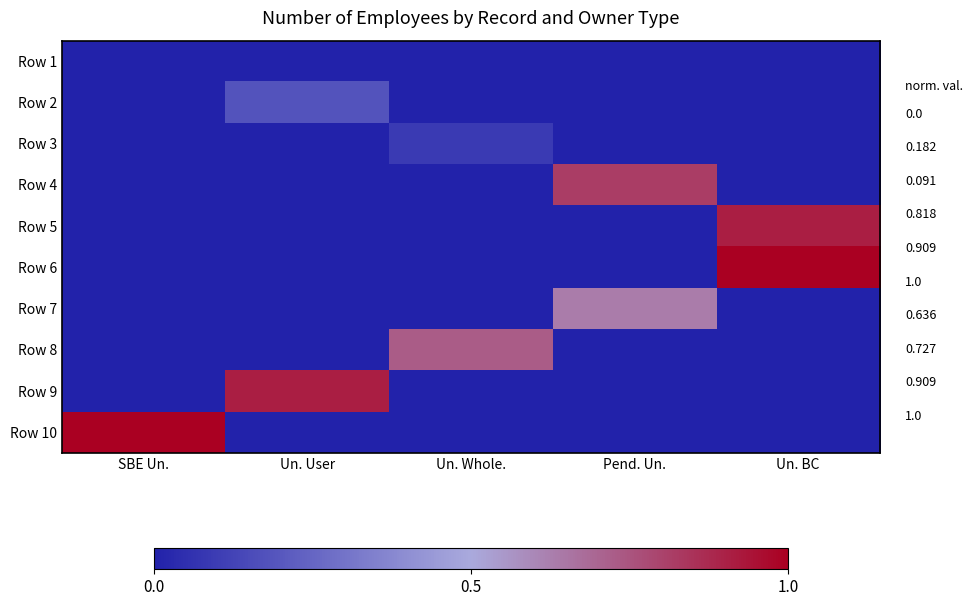

Reading left to right, list all the values displayed in this chart.

Row 1: SBE Un.=0.0	Un. User=0.0	Un. Whole.=0.0	Pend. Un.=0.0	Un. BC=0.0
Row 2: SBE Un.=0.0	Un. User=0.2	Un. Whole.=0.0	Pend. Un.=0.0	Un. BC=0.0
Row 3: SBE Un.=0.0	Un. User=0.0	Un. Whole.=0.1	Pend. Un.=0.0	Un. BC=0.0
Row 4: SBE Un.=0.0	Un. User=0.0	Un. Whole.=0.0	Pend. Un.=0.8	Un. BC=0.0
Row 5: SBE Un.=0.0	Un. User=0.0	Un. Whole.=0.0	Pend. Un.=0.0	Un. BC=0.9
Row 6: SBE Un.=0.0	Un. User=0.0	Un. Whole.=0.0	Pend. Un.=0.0	Un. BC=1.0
Row 7: SBE Un.=0.0	Un. User=0.0	Un. Whole.=0.0	Pend. Un.=0.6	Un. BC=0.0
Row 8: SBE Un.=0.0	Un. User=0.0	Un. Whole.=0.7	Pend. Un.=0.0	Un. BC=0.0
Row 9: SBE Un.=0.0	Un. User=0.9	Un. Whole.=0.0	Pend. Un.=0.0	Un. BC=0.0
Row 10: SBE Un.=1.0	Un. User=0.0	Un. Whole.=0.0	Pend. Un.=0.0	Un. BC=0.0